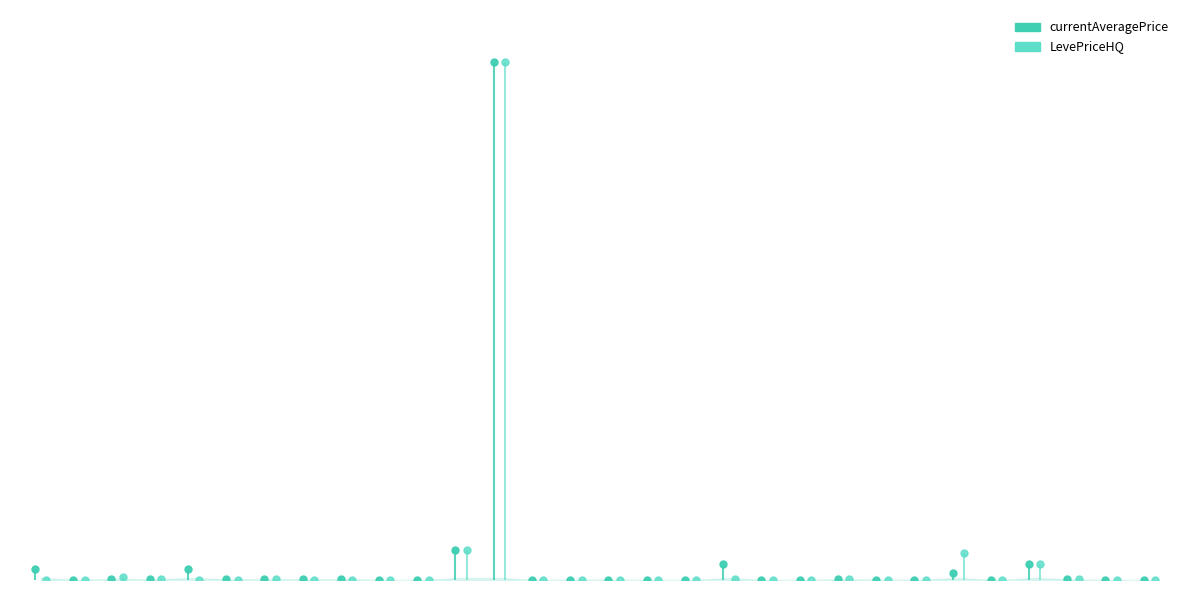

The LevePriceHQ series shows 2000.0 at 21. True or false?

True